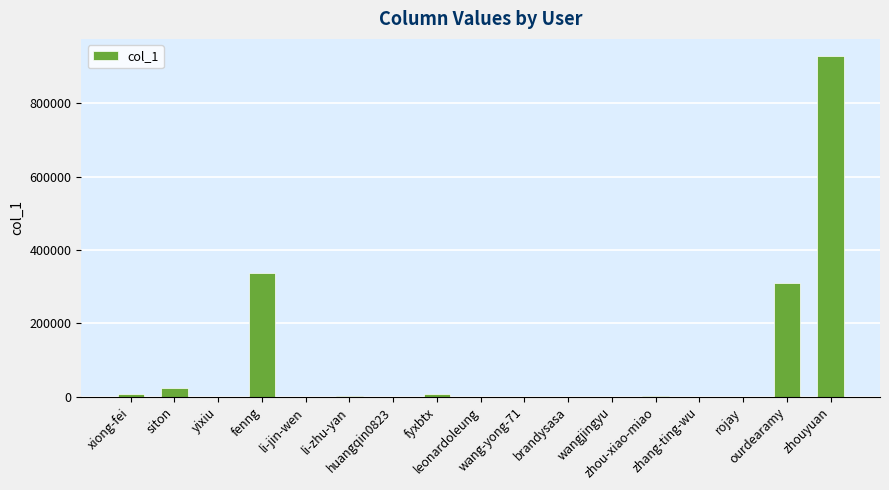

What is the greatest value displayed?

928562